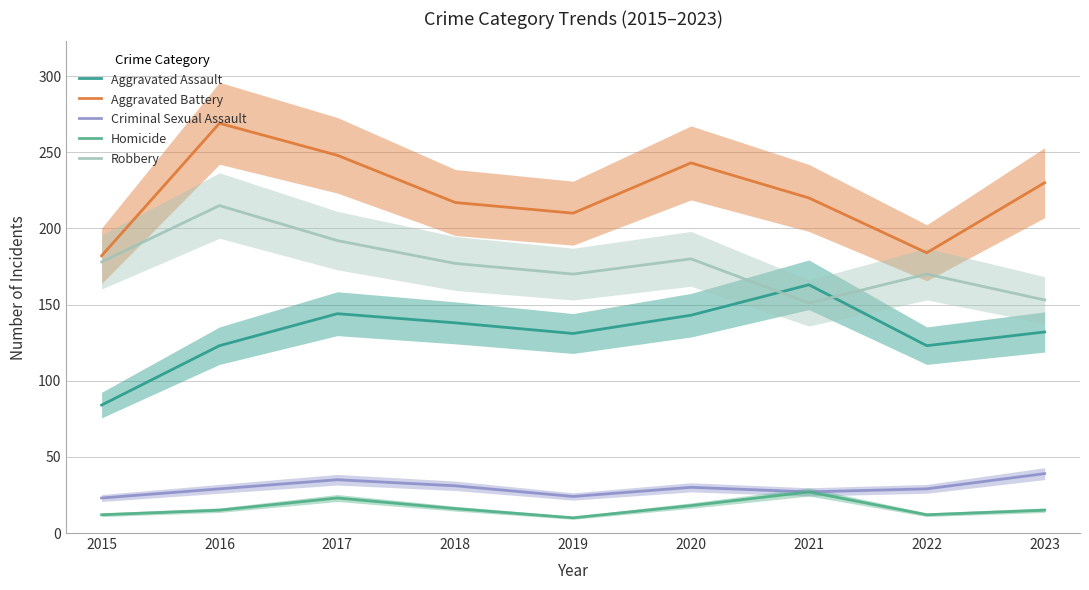

What are all the series names shown in the legend?

Aggravated Assault, Aggravated Battery, Criminal Sexual Assault, Homicide, Robbery